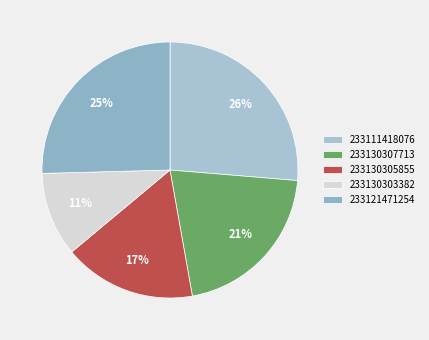

The 233111418076 slice represents 26% of the pie. True or false?

True